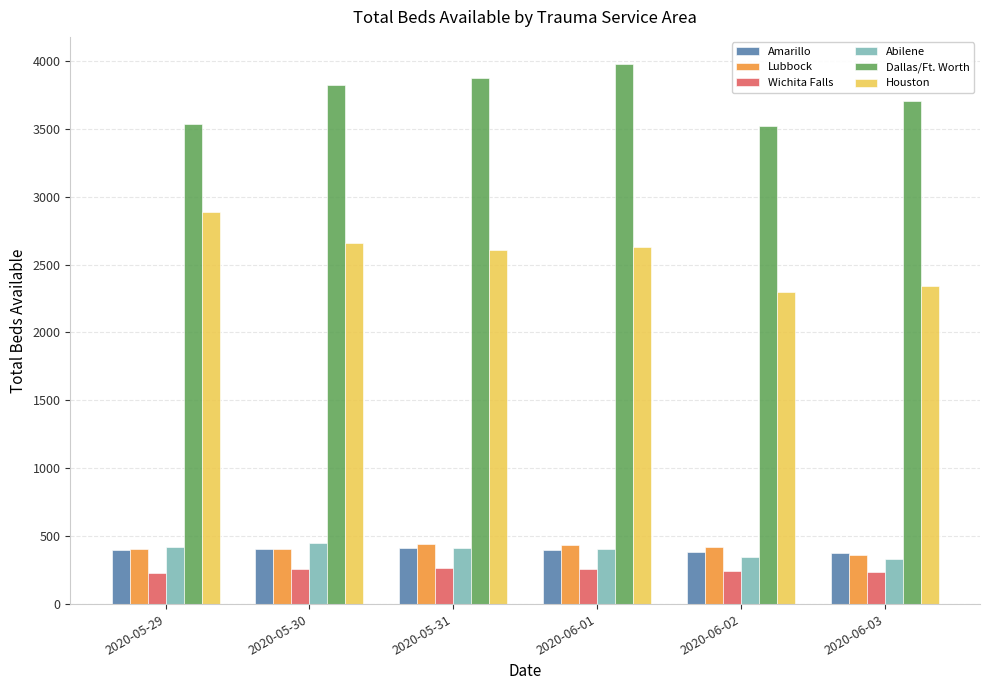

What is the value of the Abilene bar at the 2nd from the left?

447